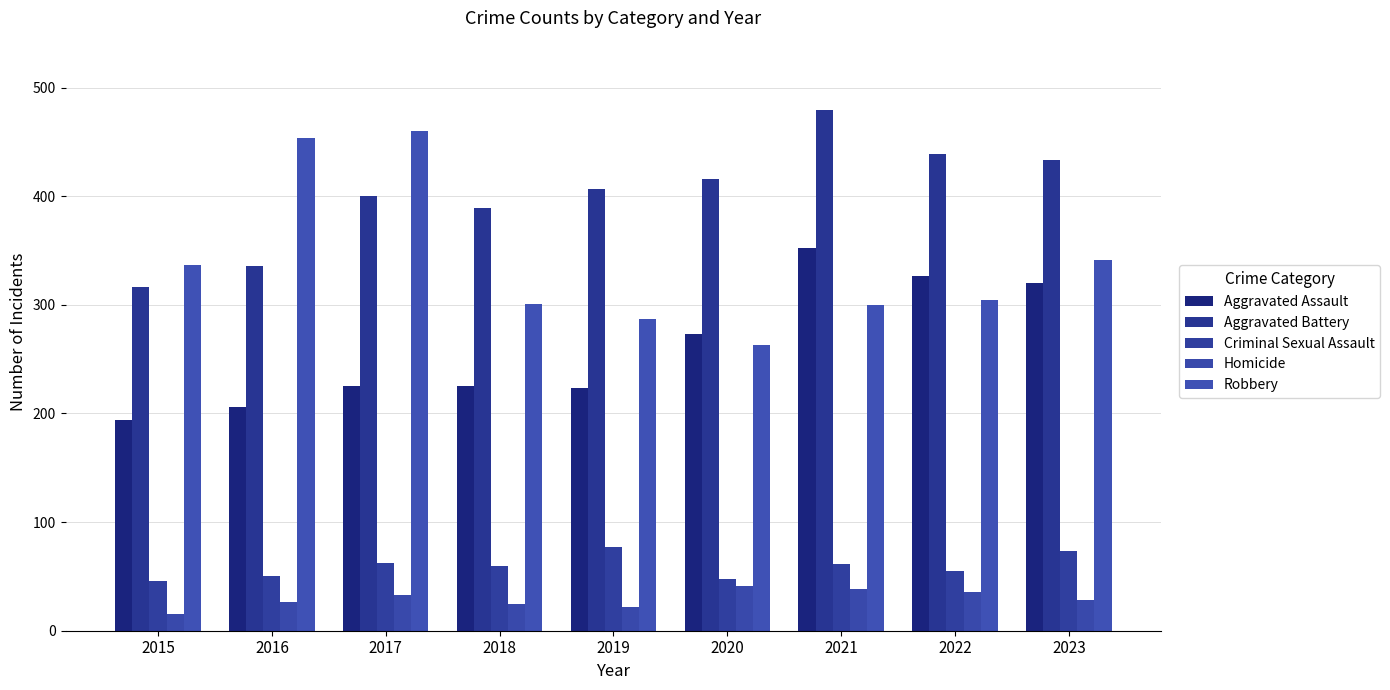

What are all the series names shown in the legend?

Aggravated Assault, Aggravated Battery, Criminal Sexual Assault, Homicide, Robbery